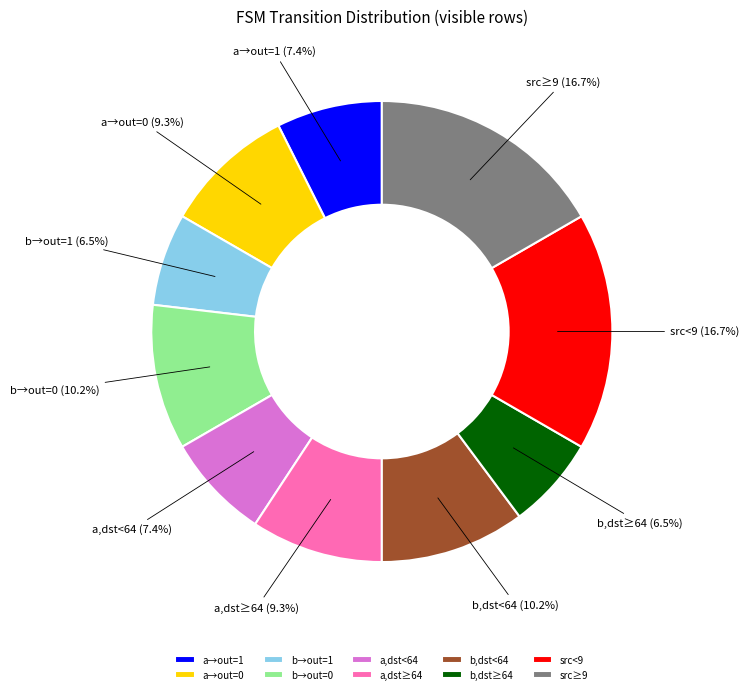

Combined, what portion of the pie is b→out=0 and a,dst<64?

17.6%